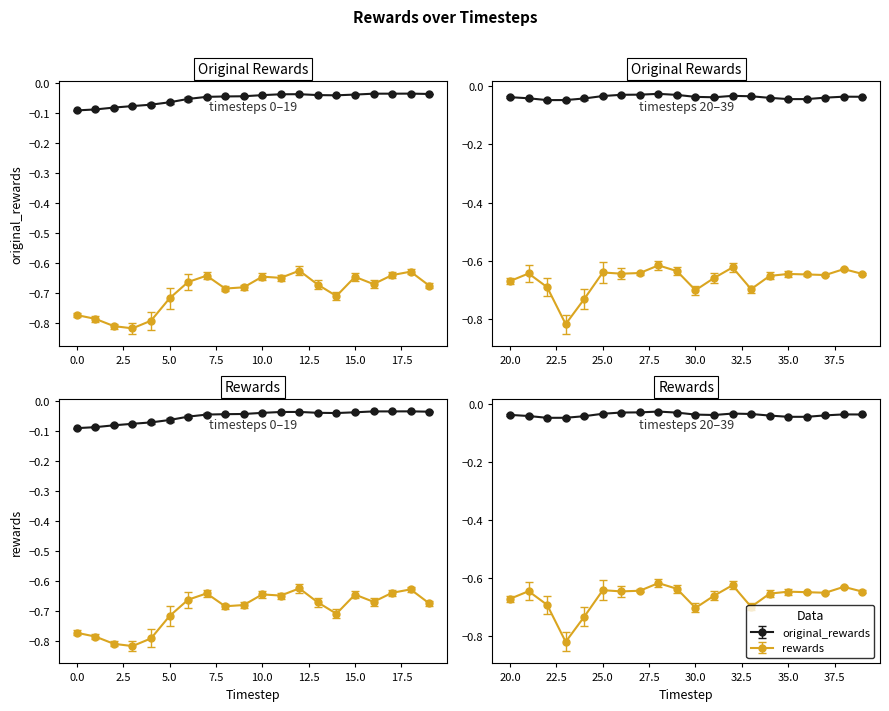

In original_rewards, how many points are higher than both neighbors (excluding endpoints)?

5